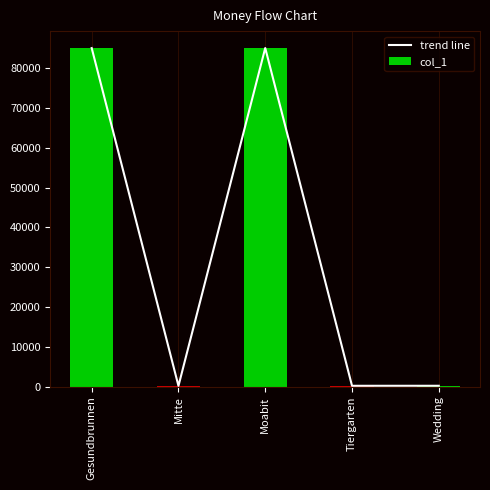

What is the smallest value displayed?

163